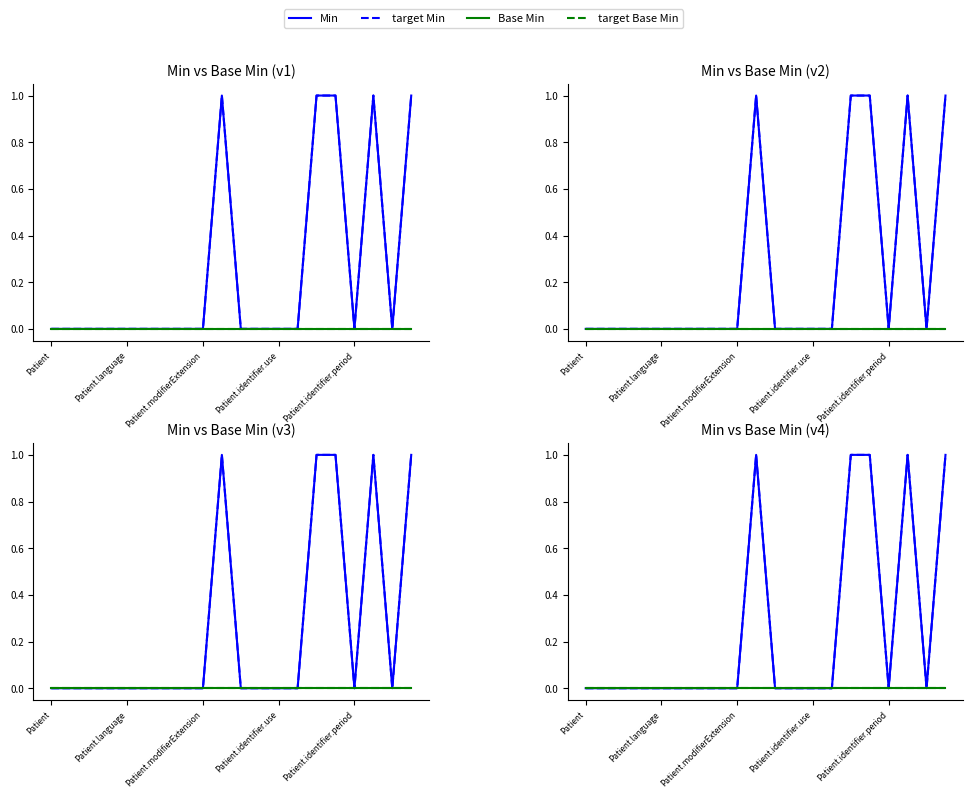

Is this an area chart (filled region under the line)?

No